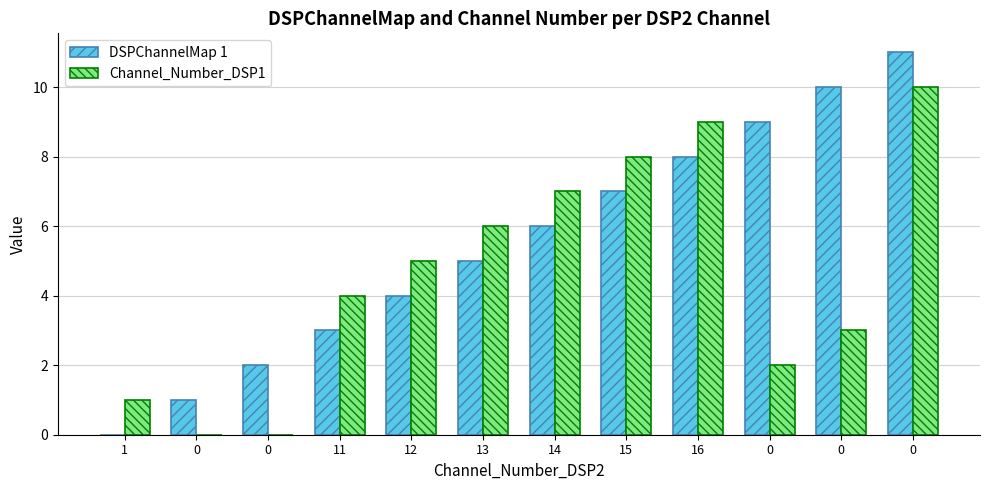

Which series has the largest total across all categories?

DSPChannelMap 1